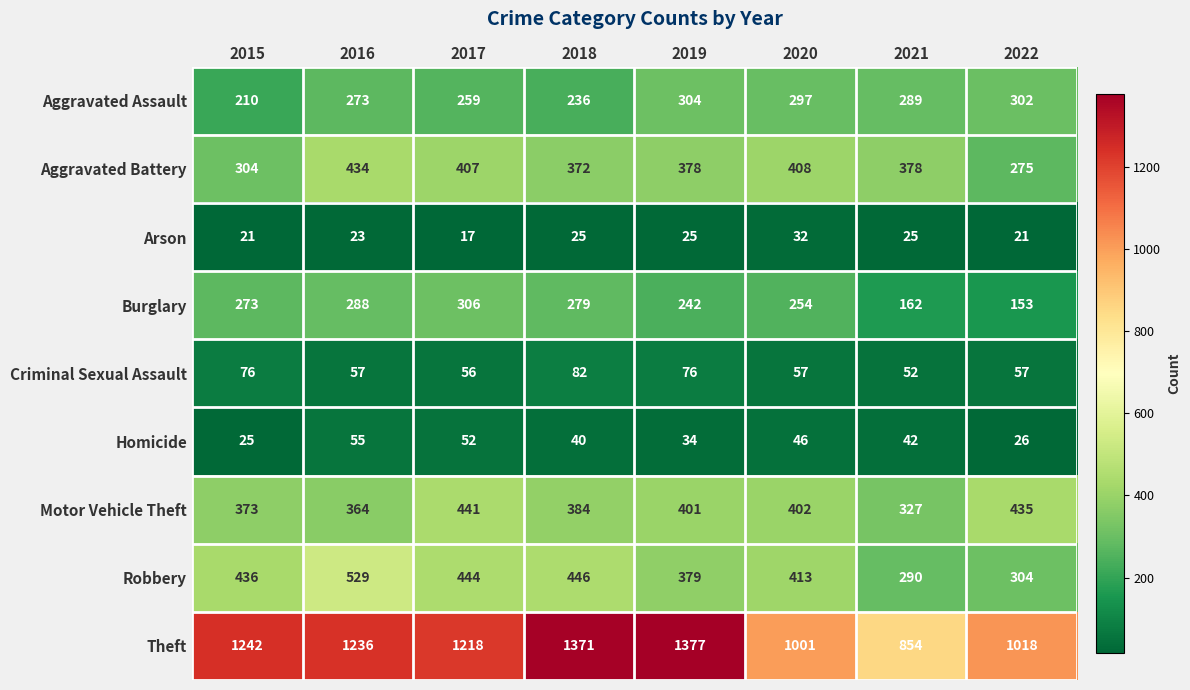

How many series are shown in this chart?

9